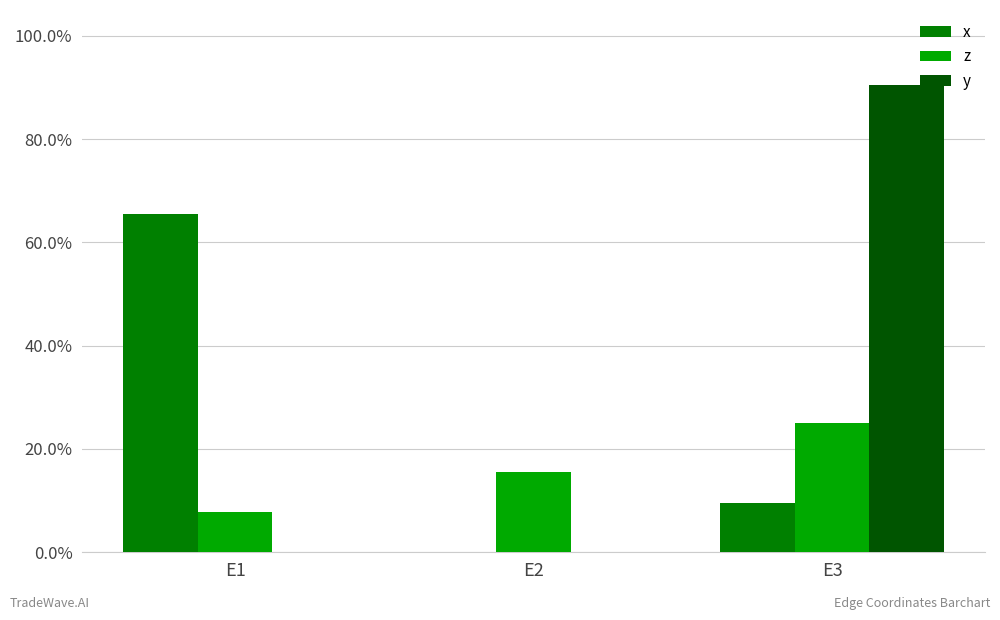

What is the greatest value displayed?

0.9